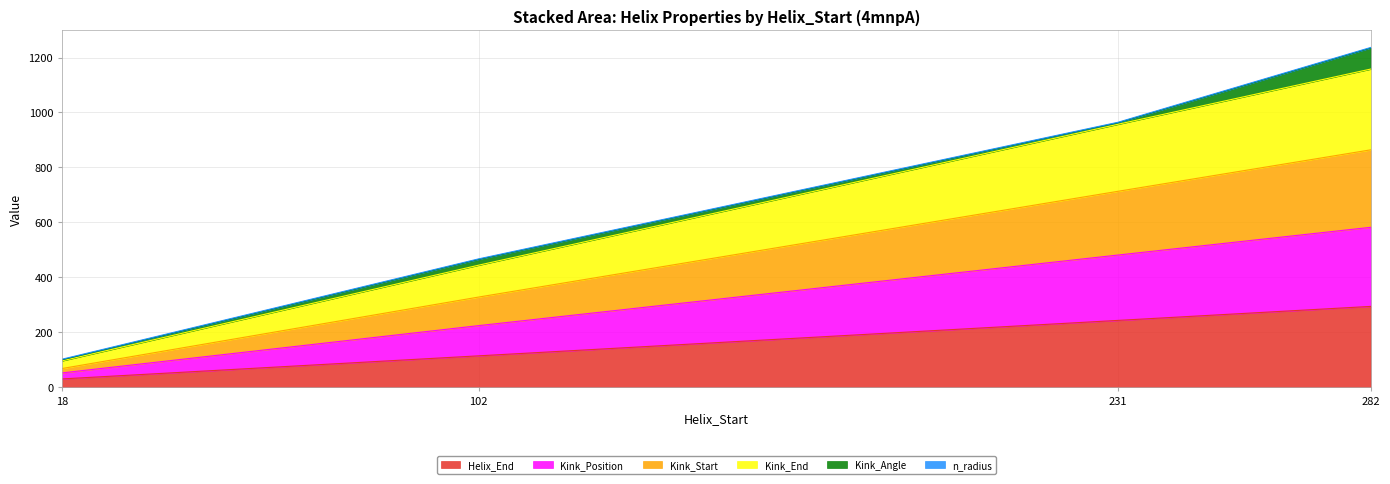

What is the lowest value of the Helix_End series?

30.0